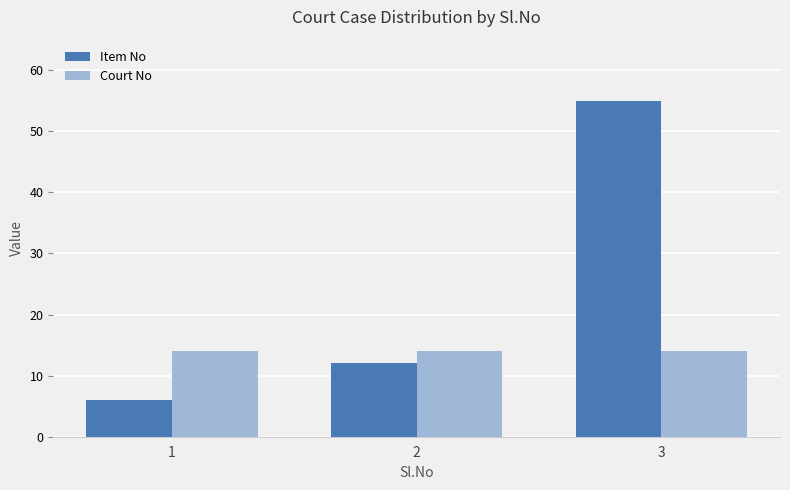

At how many categories does at least one series exceed 29?

1